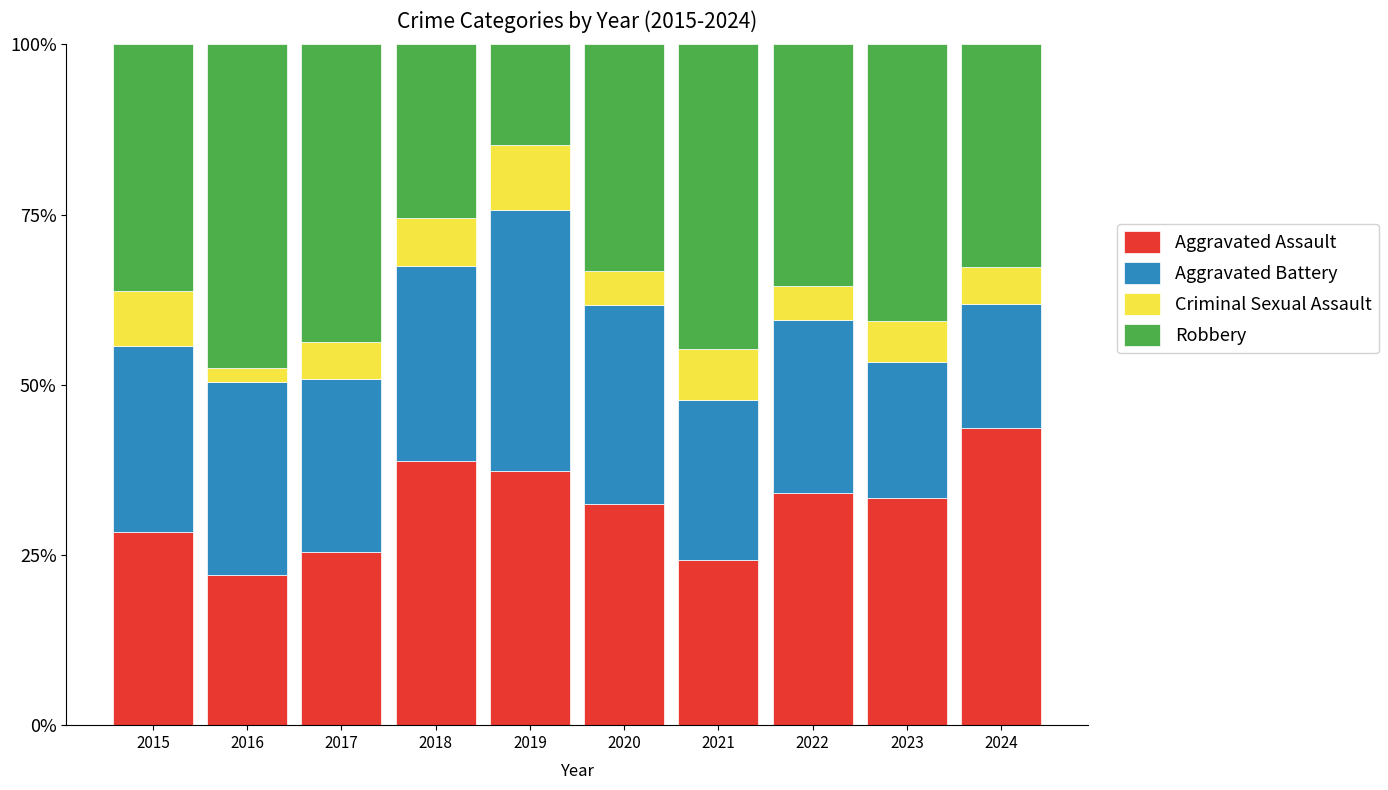

What is the difference between the maximum and minimum values in the Aggravated Assault series?

21.6